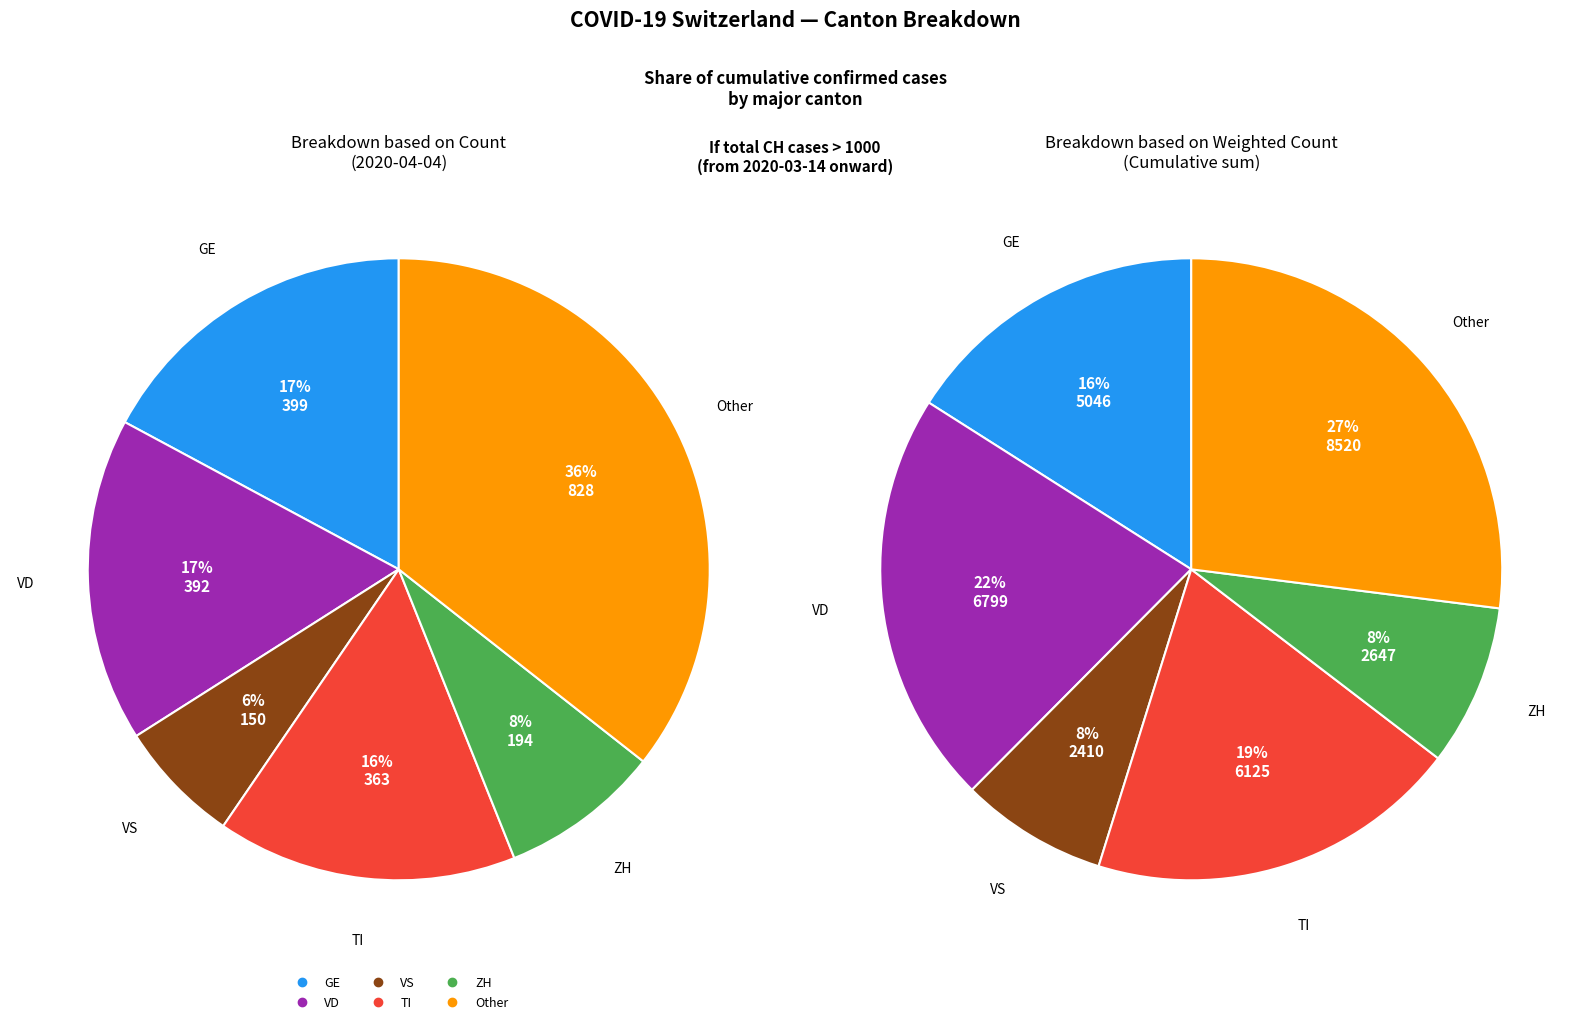

Does 2020-03-21 account for over 50% of the chart?

No